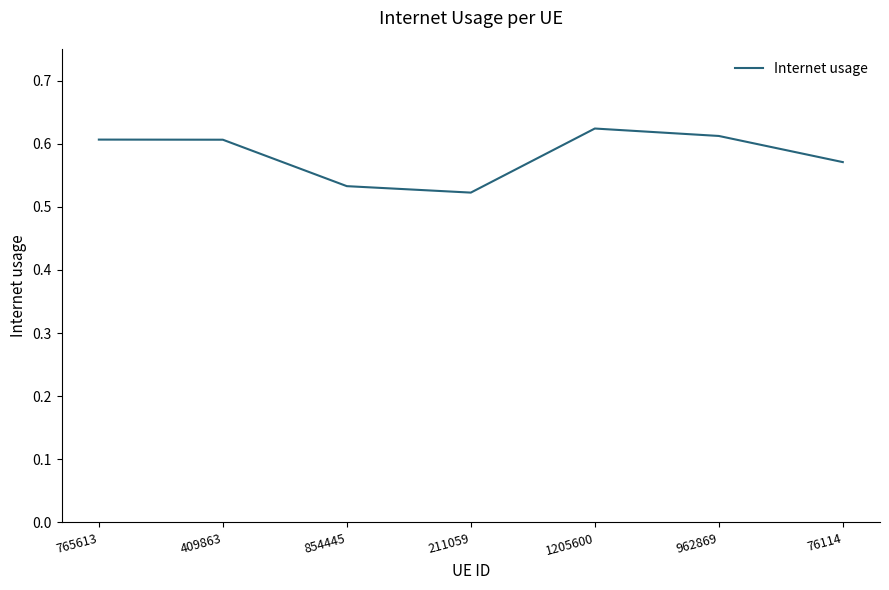

What is the sum of the values at 962869 and 765613?

1.2